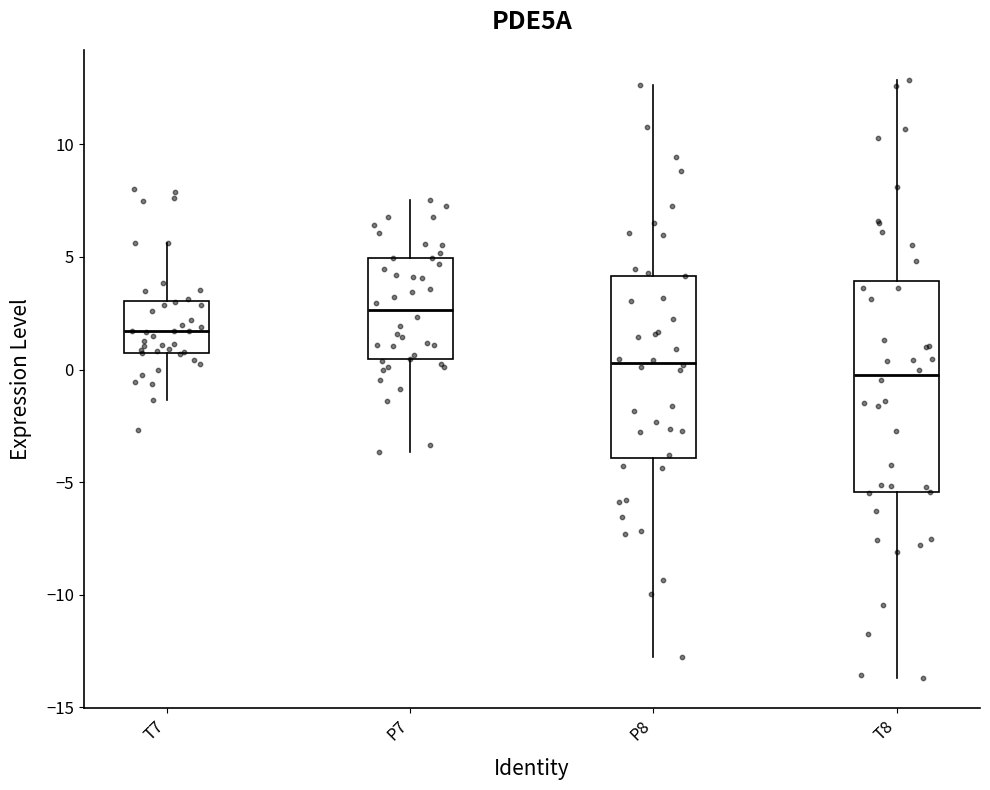

Where does the lower whisker of the box for T8 end on the y-axis? The values are not printed on the chart, so give them approximately, as read against the axis.

-13.5